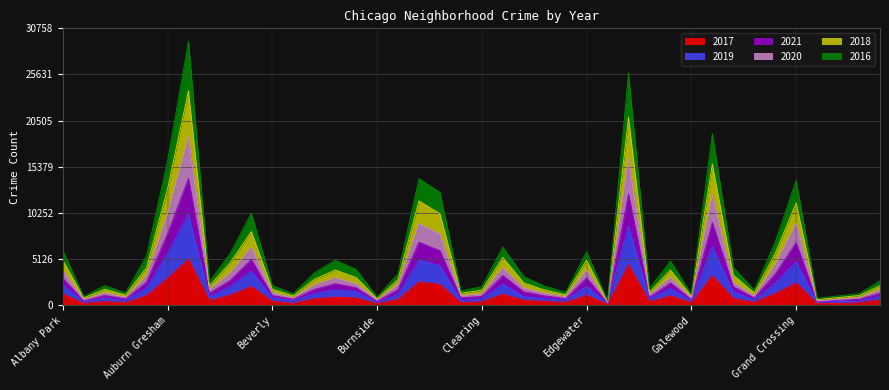

What is the label of the 21st point from the left?

Clearing